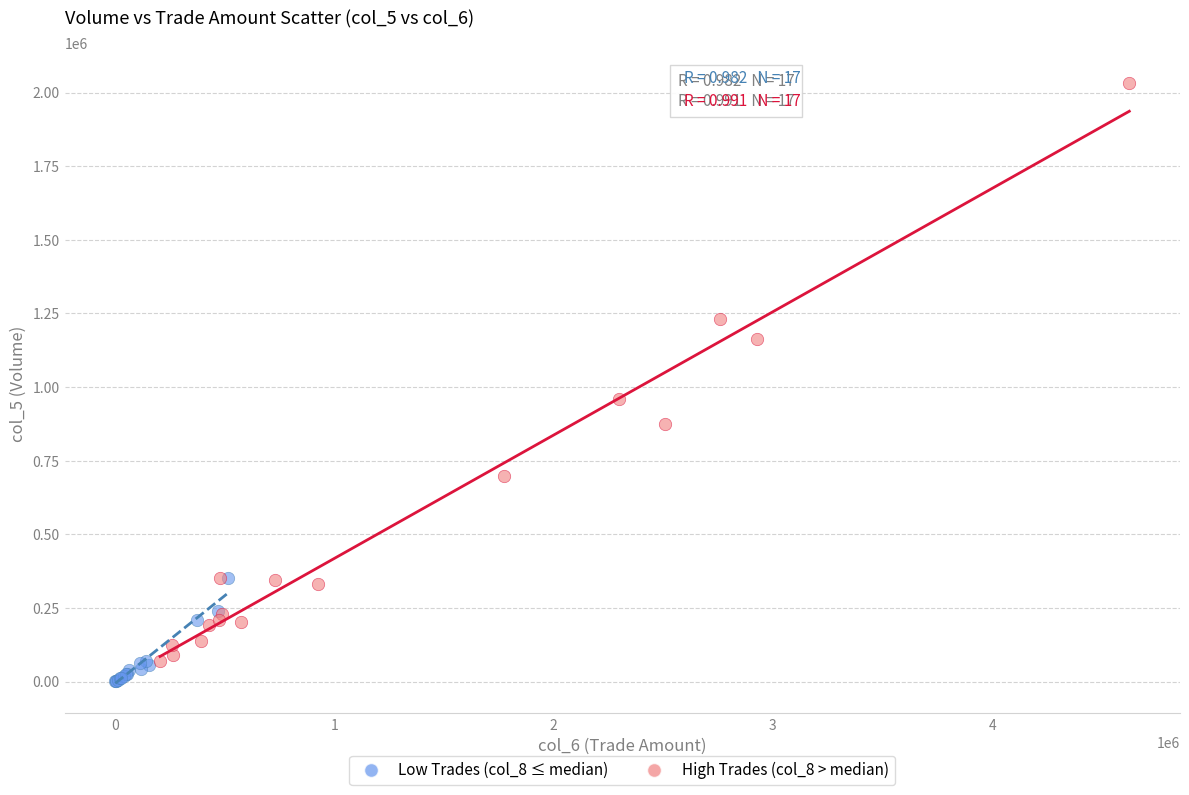

Which series contains the lowest Y value?

Low Trades (col_8 ≤ median)